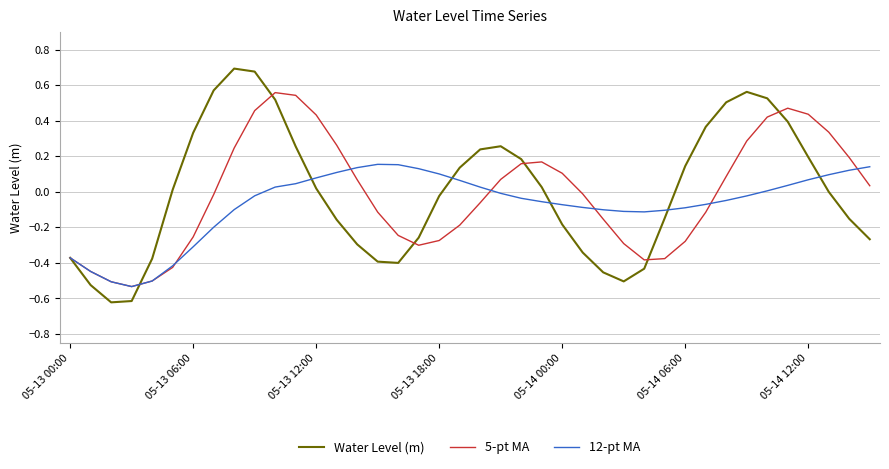

True or false: Water Level (m) has more than 2 interior local peaks.

True